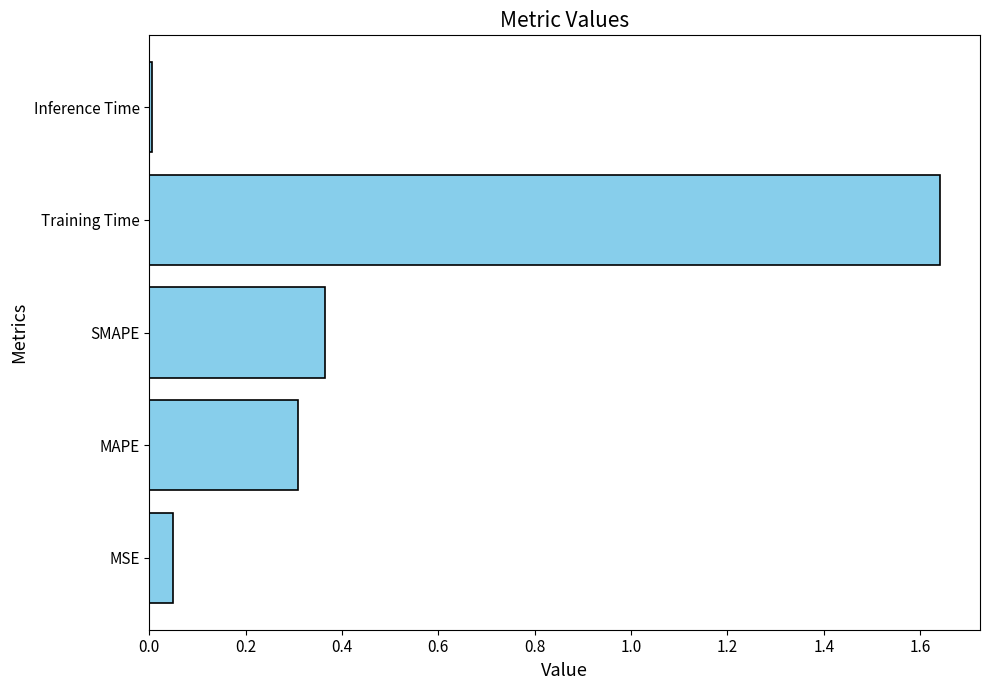

List the labels in order of value, smallest first.

Inference Time, MSE, MAPE, SMAPE, Training Time